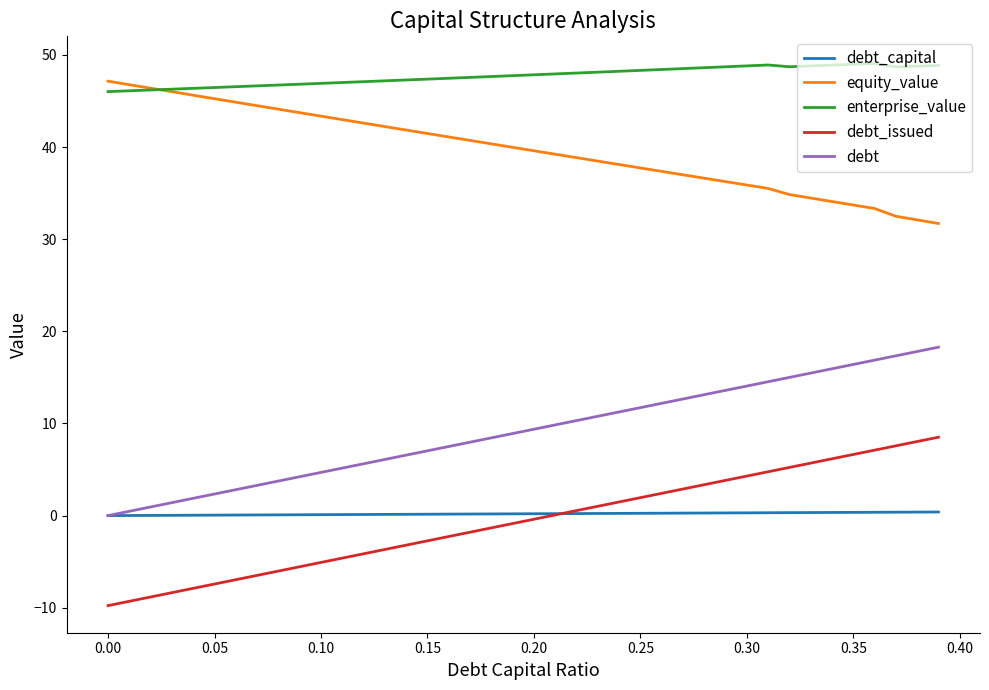

At how many categories does at least one series exceed 39?

40